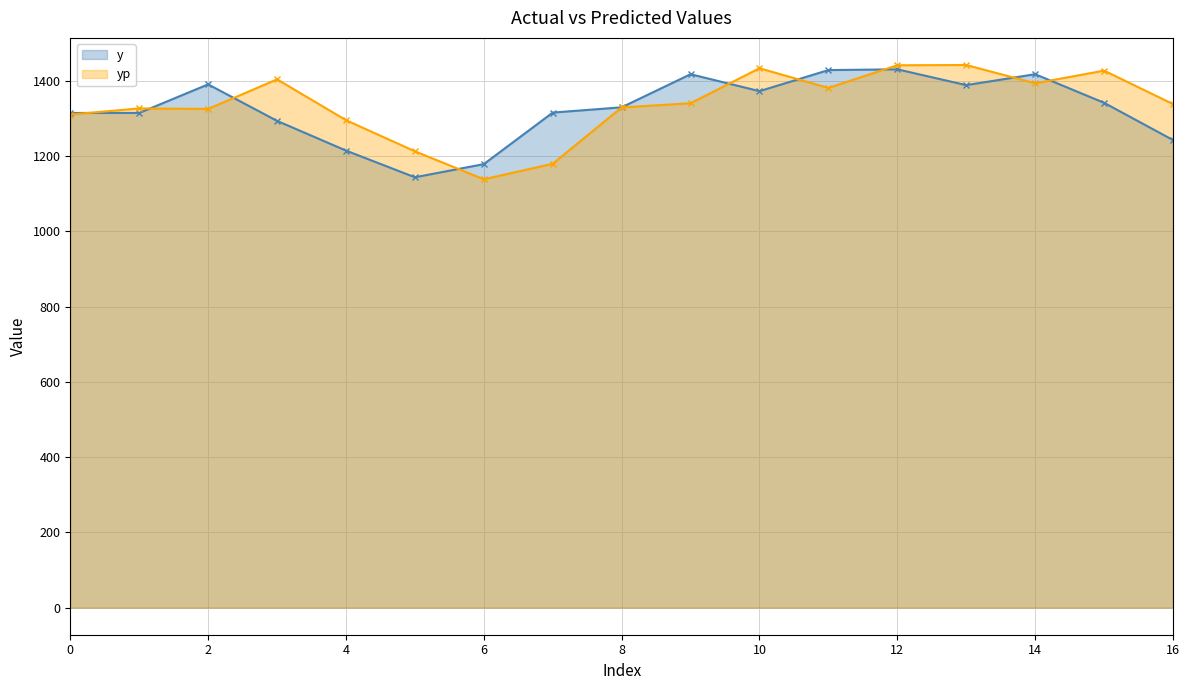

What is the greatest value displayed?

1442.5